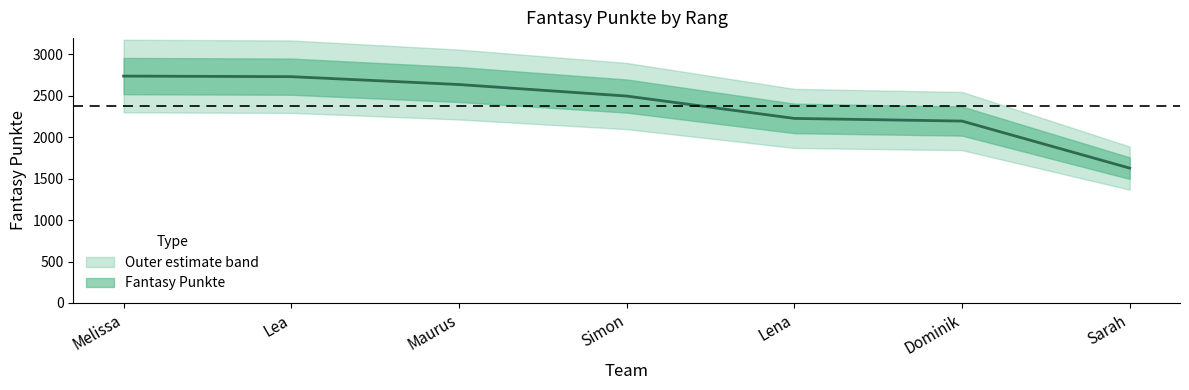

Rank the categories by value from lowest to highest.

Sarah, Dominik, Lena, Simon, Maurus, Lea, Melissa